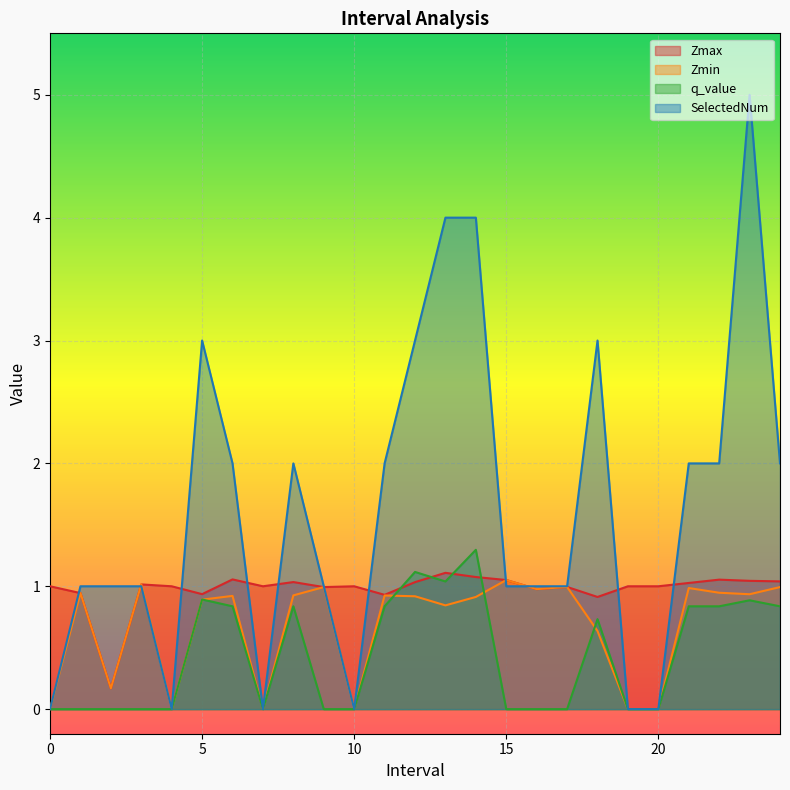

The value of Zmax at 10 is 1.0. True or false?

True